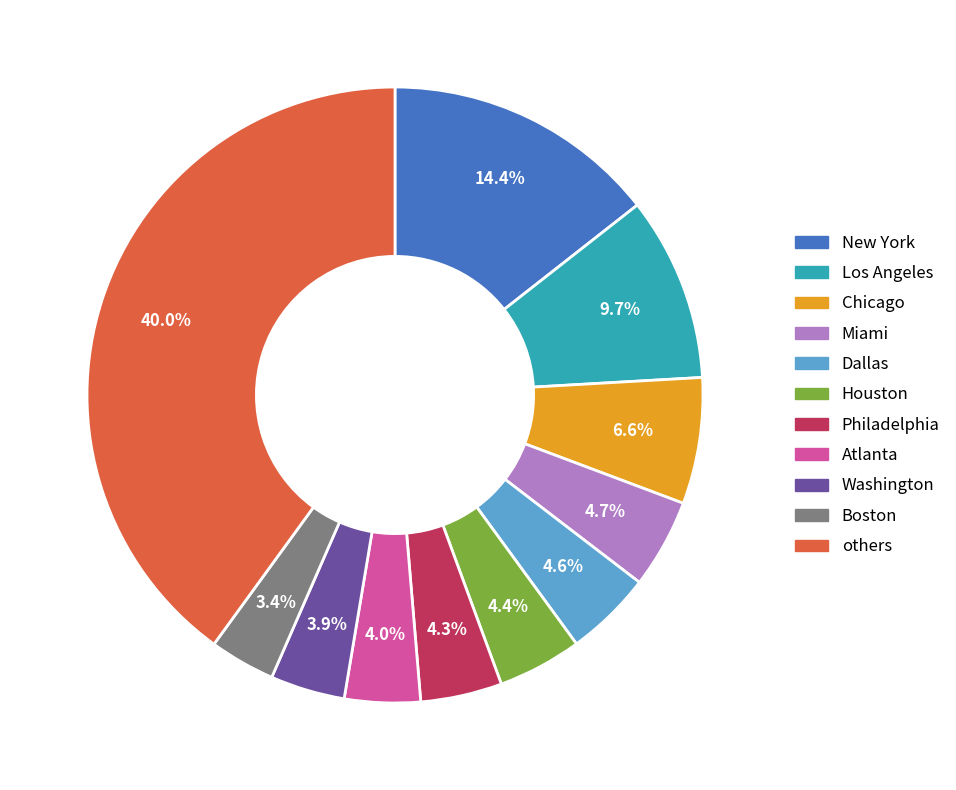

What is the largest slice in the pie chart?

others